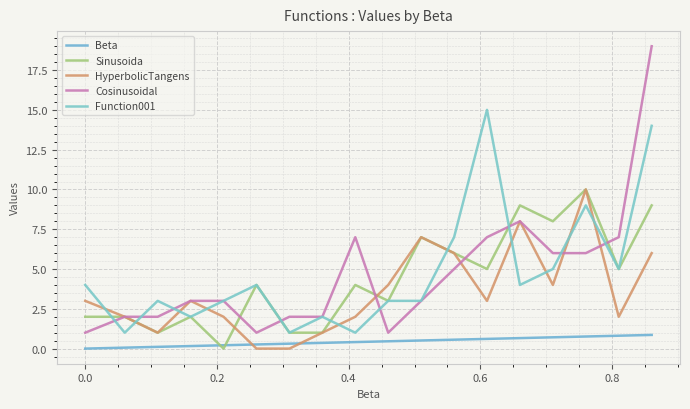

At how many categories does at least one series exceed 8?

4